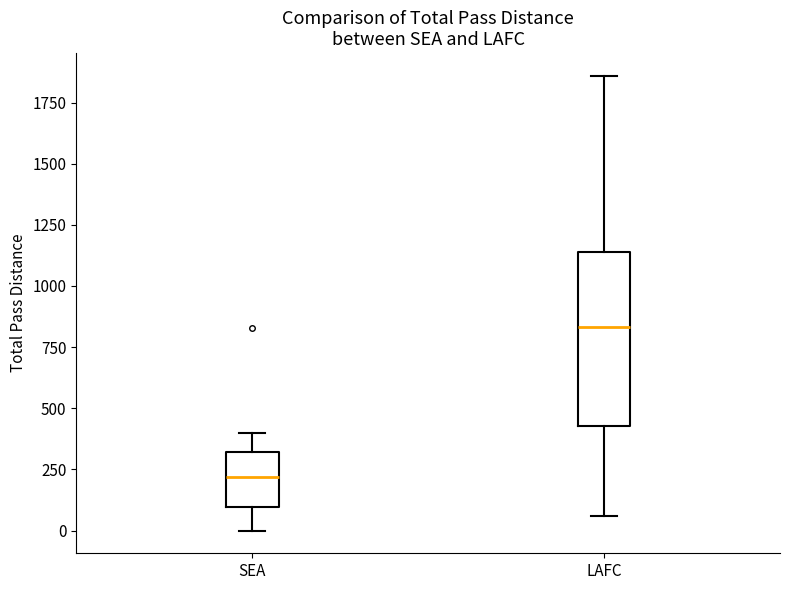

Where does the median line of the box for SEA sit on the y-axis? The values are not printed on the chart, so give them approximately, as read against the axis.

200